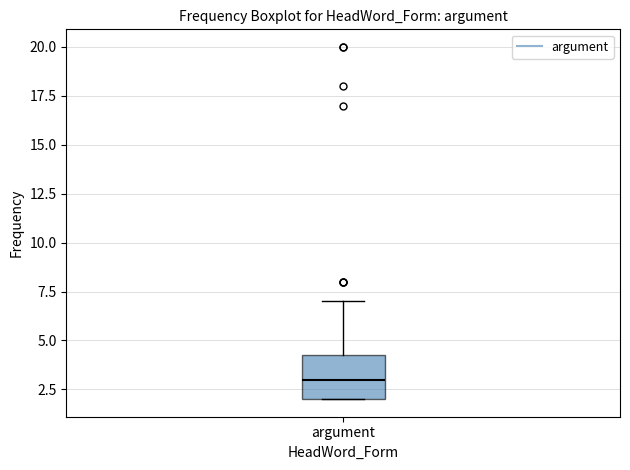

Where does the median line of the box for argument sit on the y-axis? The values are not printed on the chart, so give them approximately, as read against the axis.

3.0